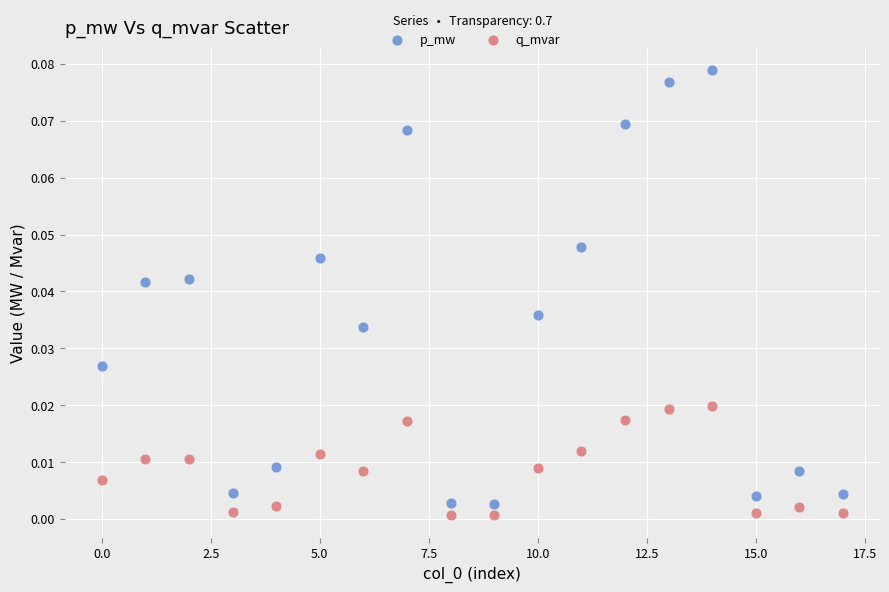

Which series has the widest spread of Y values?

p_mw